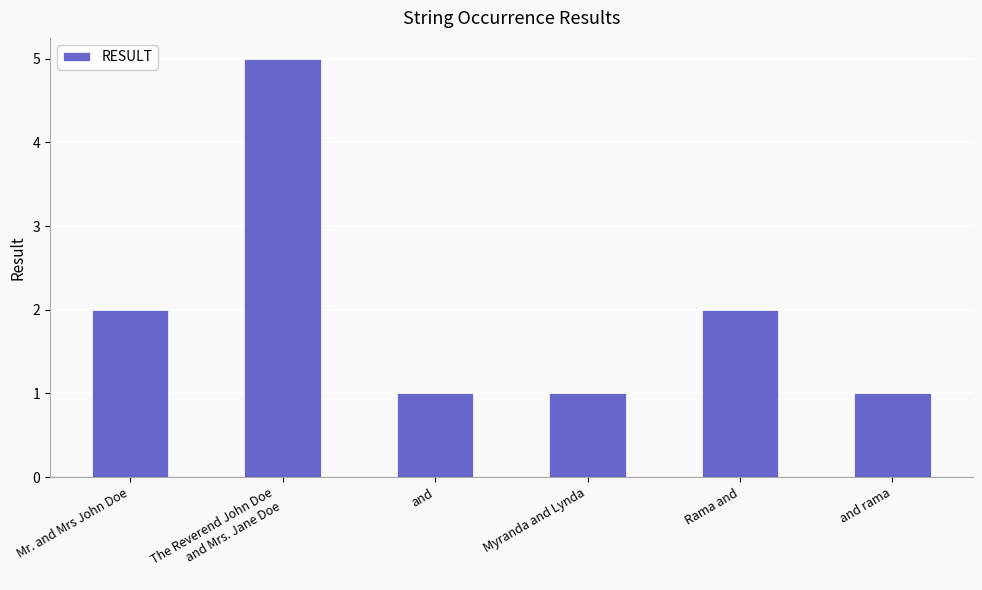

What is the difference between the maximum and second lowest values?

4